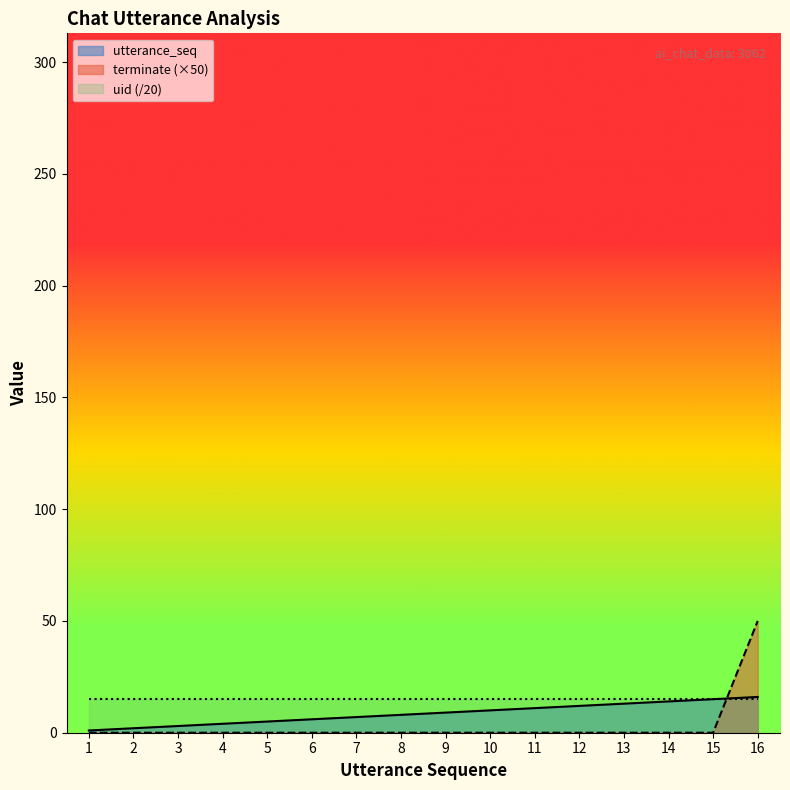

Which series has the widest spread of values?

terminate (×50)